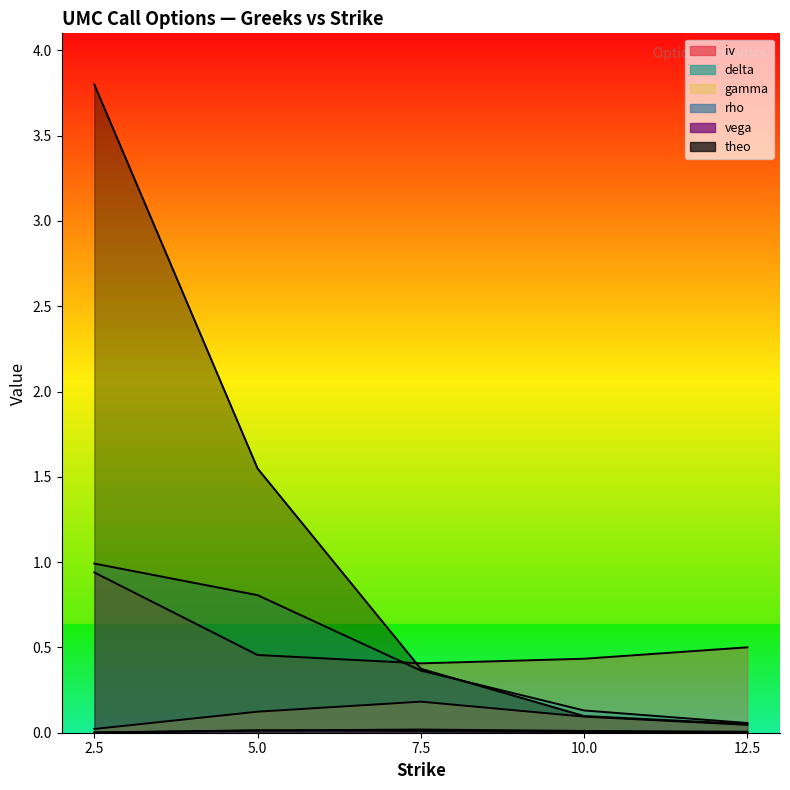

The gamma series shows 0.0 at 12.5. True or false?

True